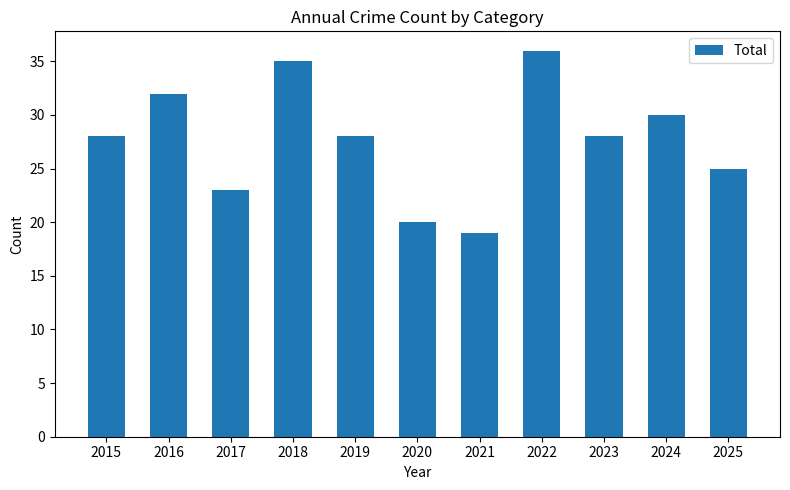

Between 2025 and 2019, which is larger?

2019